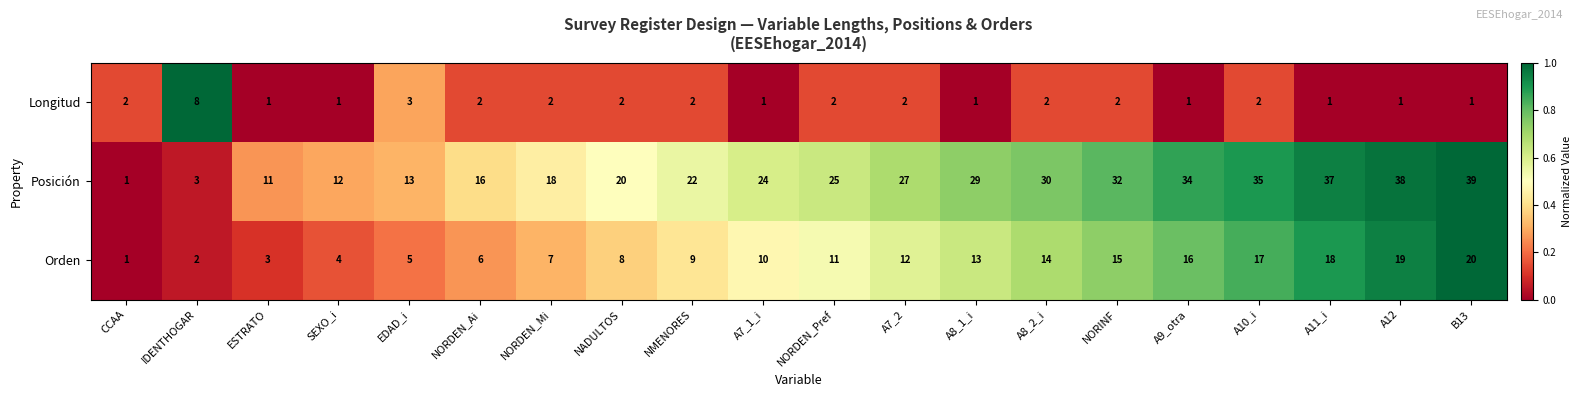

What is the sum of all Longitud values?

39